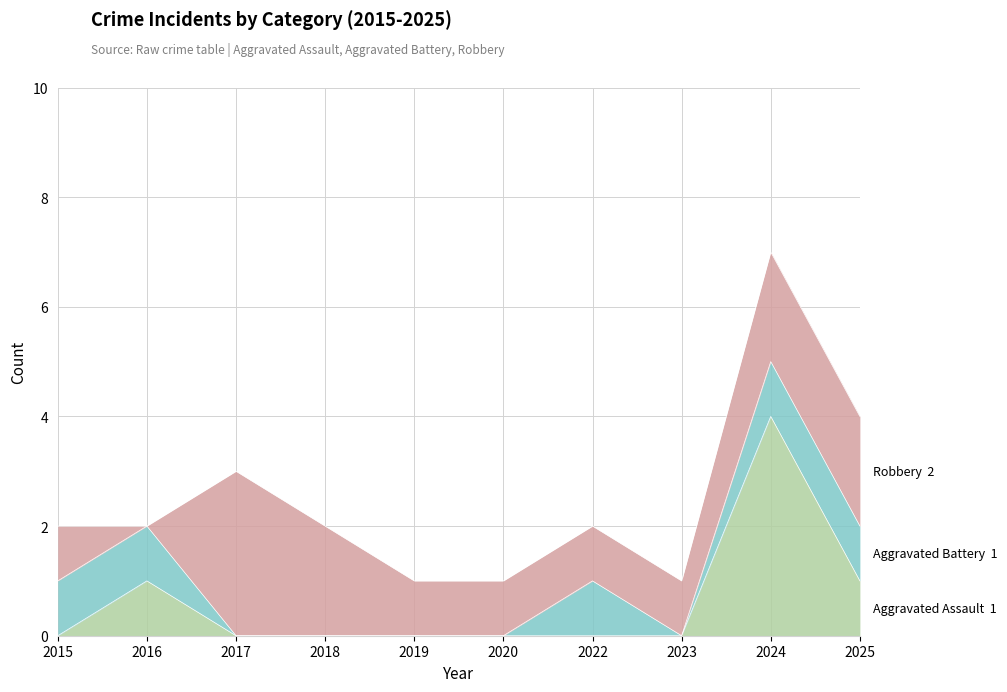

What is the approximate value of Robbery at 2017?

3